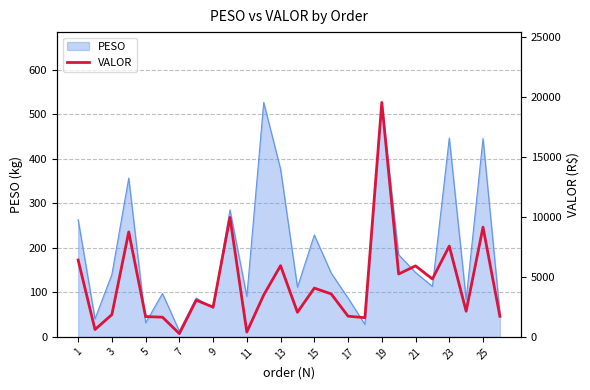

Reading right to left, list all the values displayed in this chart.

1715.1	9146.3	2137.1	7569.6	4824.1	5919.2	5240.6	19543.2	1598.1	1724.8	3580.6	4065.4	2051.4	5936.2	3490.6	401.0	9959.3	2481.2	3060.7	271.1	1640.7	1692.1	8749.7	1854.2	612.0	6405.0